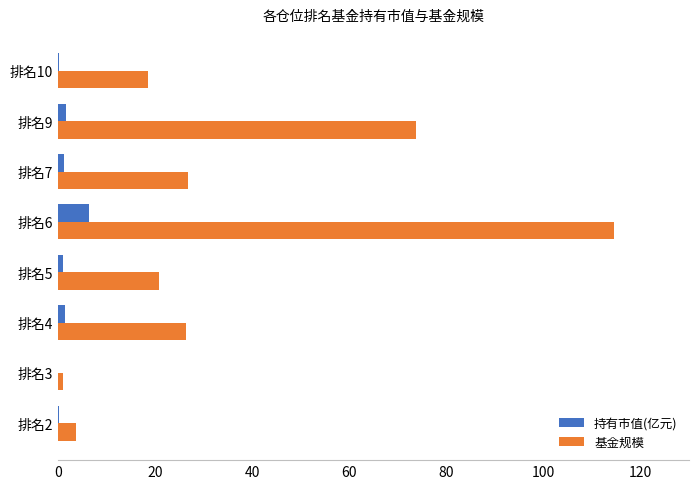

What is the sum of all 持有市值(亿元) values?

12.2